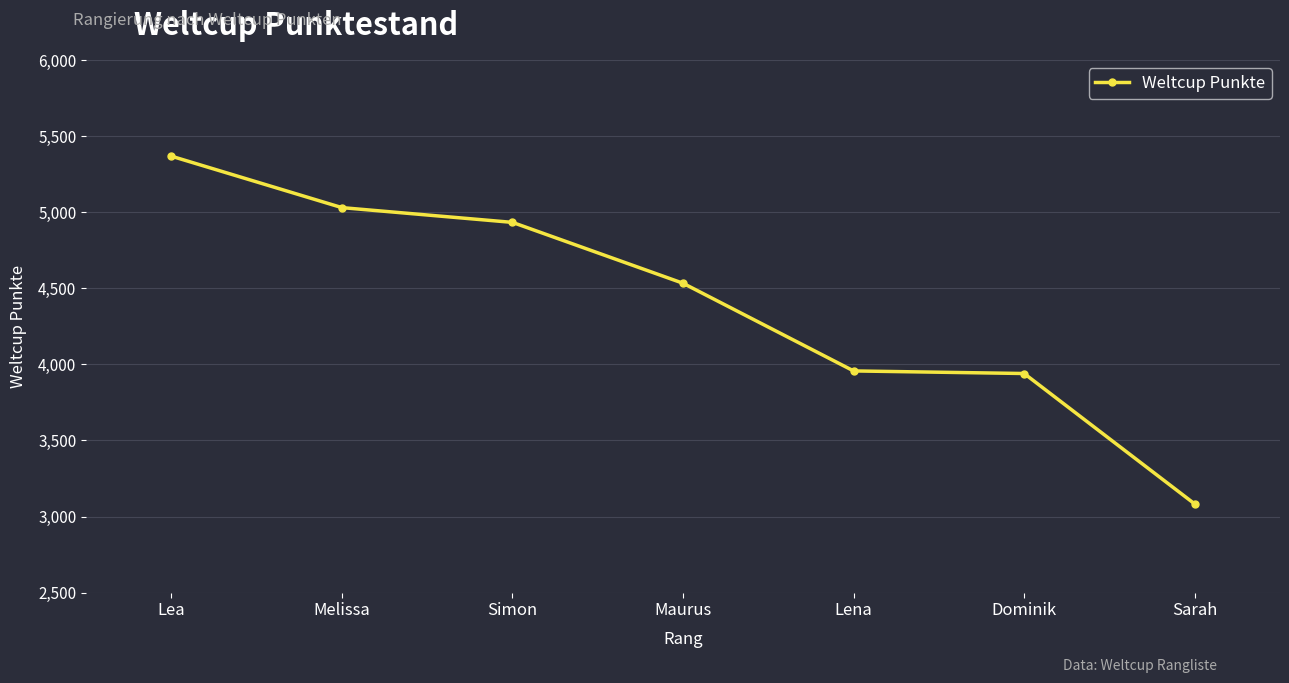

What is the difference between the second highest and minimum values?

1947